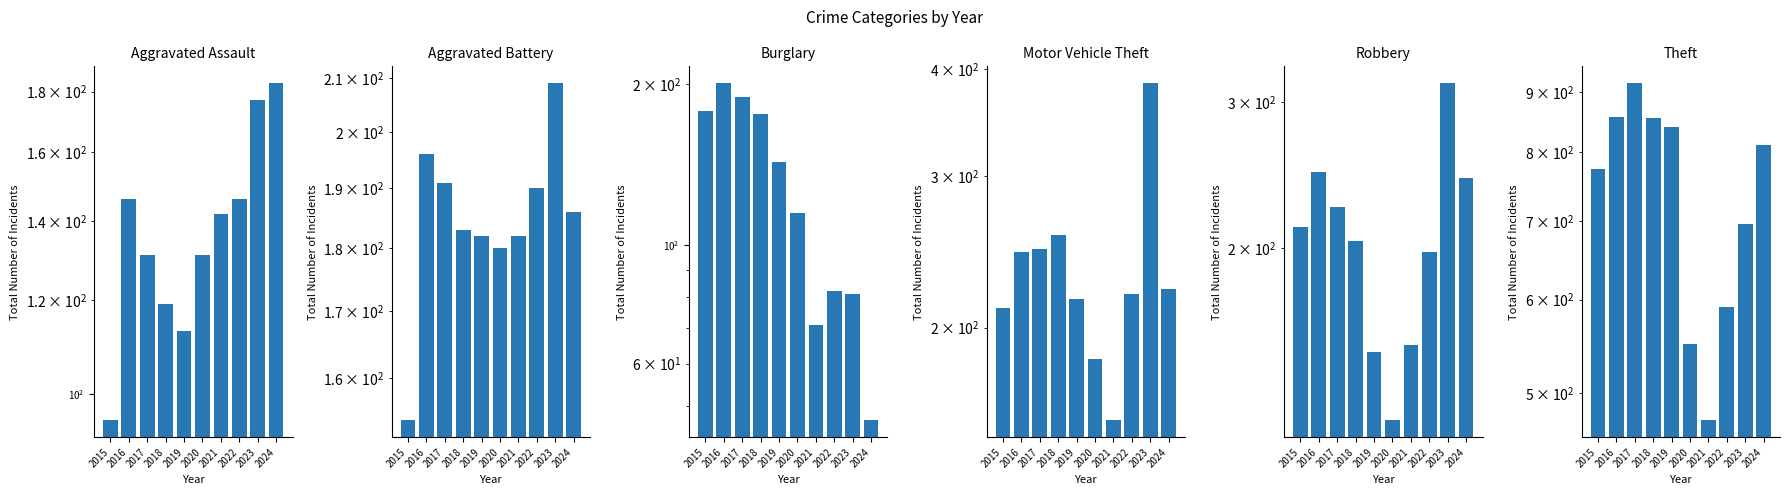

The value of Robbery at 2018 is 204. True or false?

True